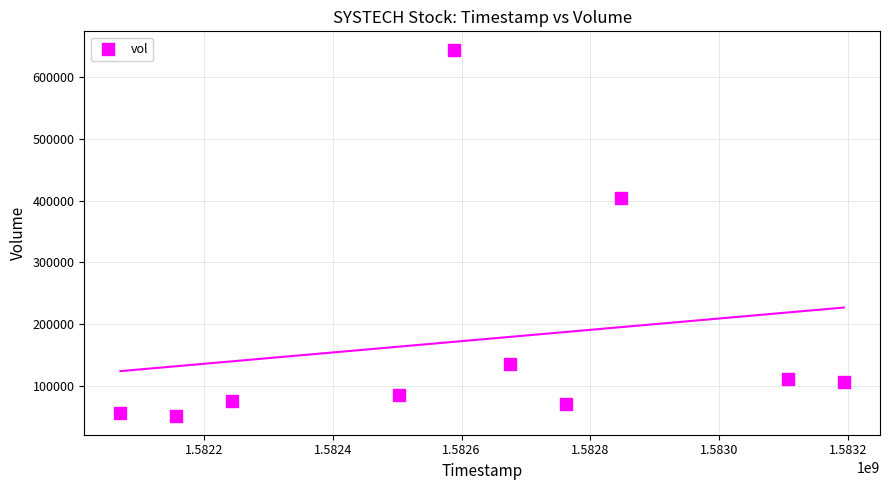

What is the range of Y values (max minus min)?

594900